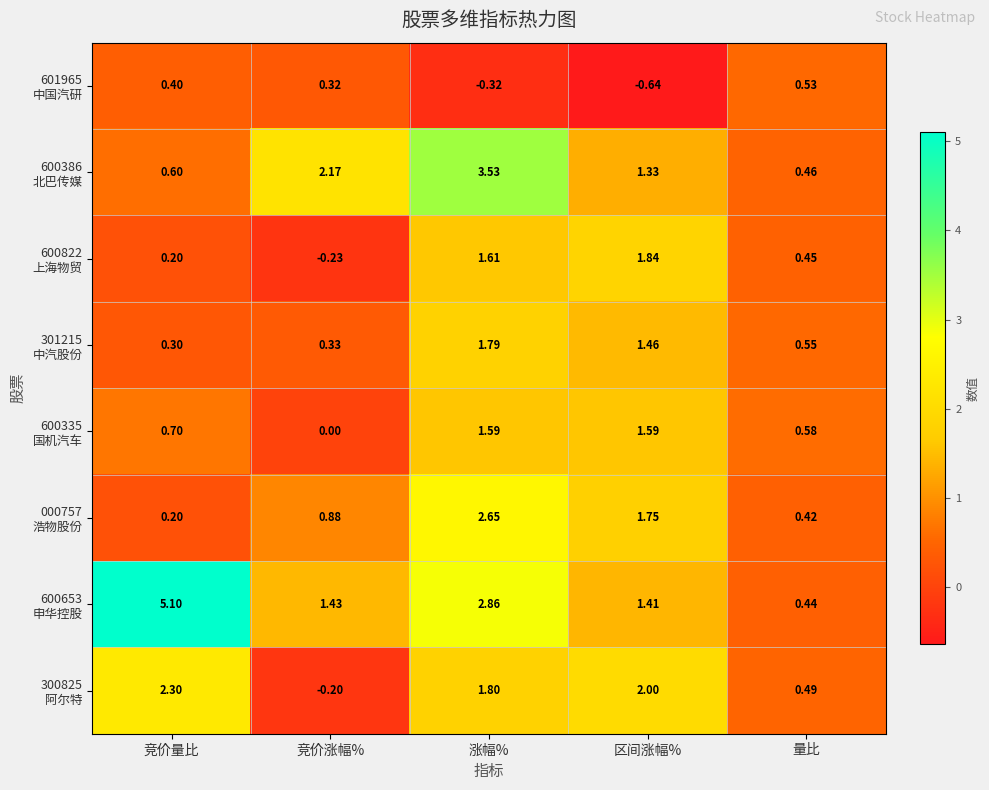

At which category is the sum across all series the highest?

涨幅%